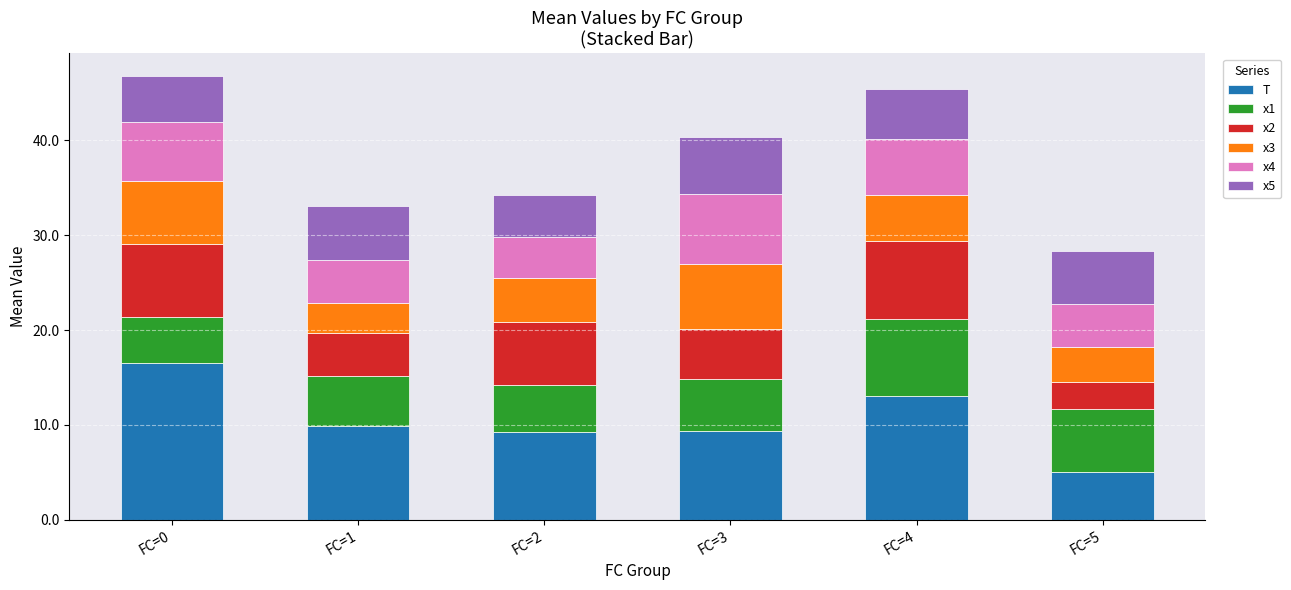

What is the total value across all series at FC=1?

33.0